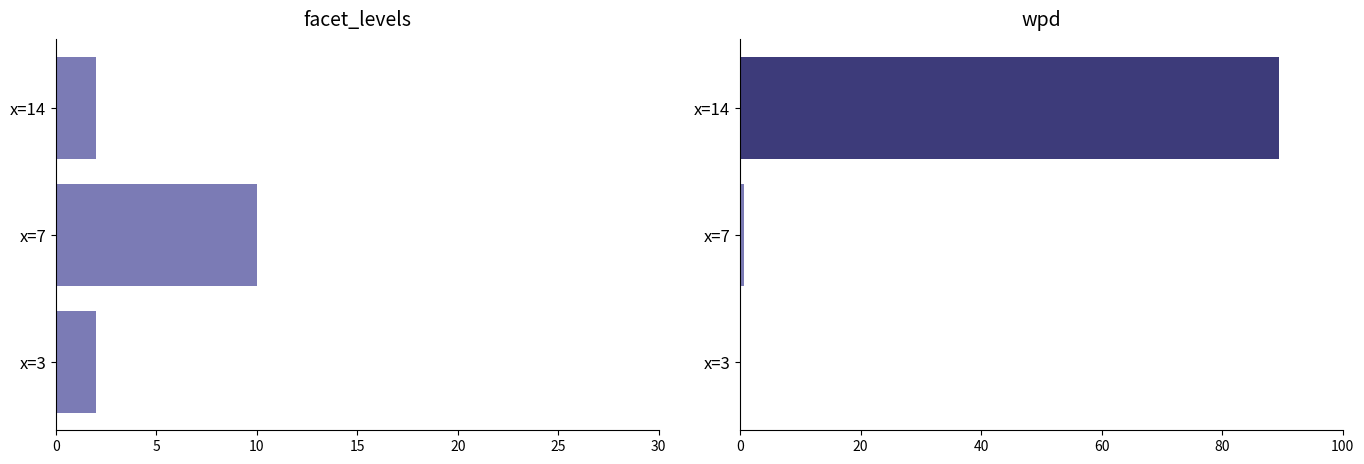

What is the highest value of the wpd series?

89.5